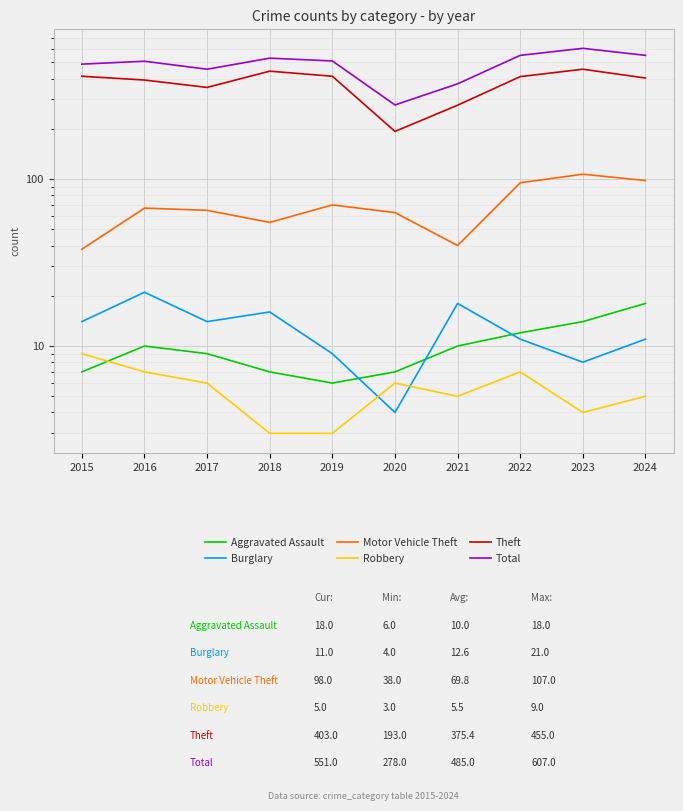

What are all the series names shown in the legend?

Aggravated Assault, Burglary, Motor Vehicle Theft, Robbery, Theft, Total